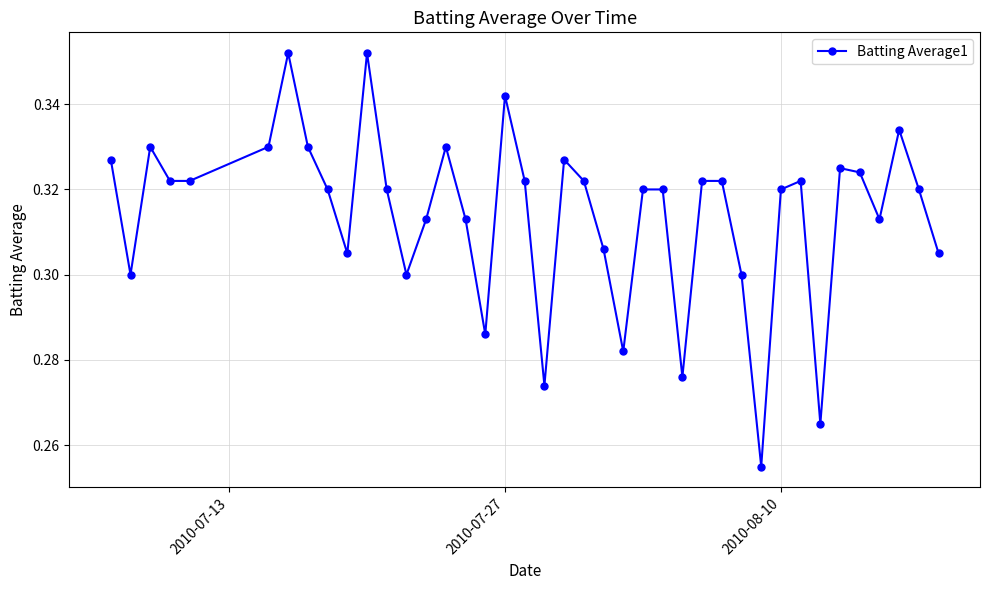

What is the sum of all values?

12.6